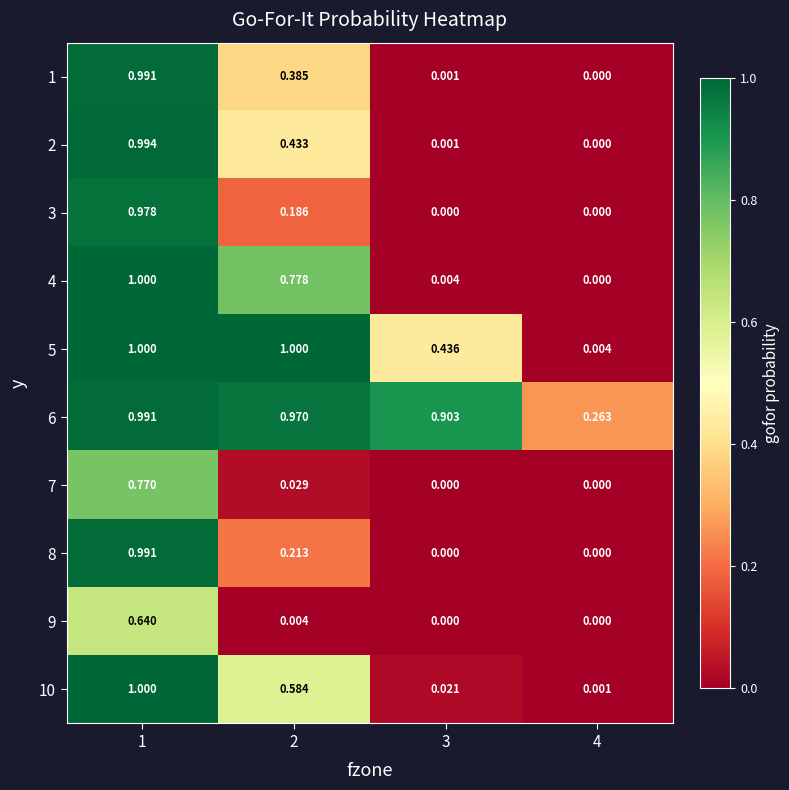

At which category is the sum across all series the highest?

1